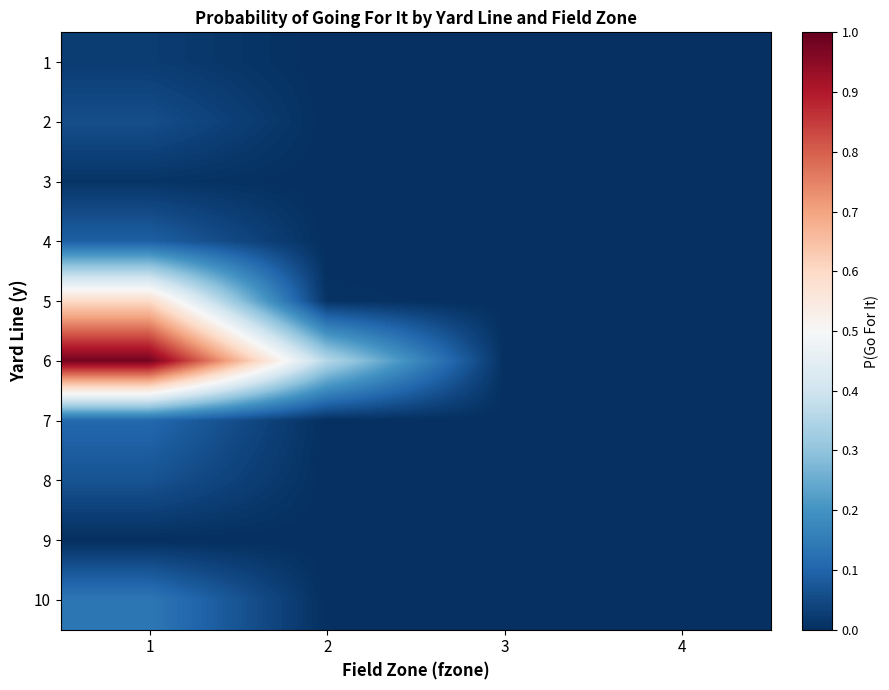

Reading left to right, list all the values displayed in this chart.

1: 1=0.0	2=0.0	3=0.0	4=0.0
2: 1=0.1	2=0.0	3=0.0	4=0.0
3: 1=0.0	2=0.0	3=0.0	4=0.0
4: 1=0.1	2=0.0	3=0.0	4=0.0
5: 1=0.6	2=0.0	3=0.0	4=0.0
6: 1=1.0	2=0.4	3=0.0	4=0.0
7: 1=0.1	2=0.0	3=0.0	4=0.0
8: 1=0.1	2=0.0	3=0.0	4=0.0
9: 1=0.0	2=0.0	3=0.0	4=0.0
10: 1=0.1	2=0.0	3=0.0	4=0.0